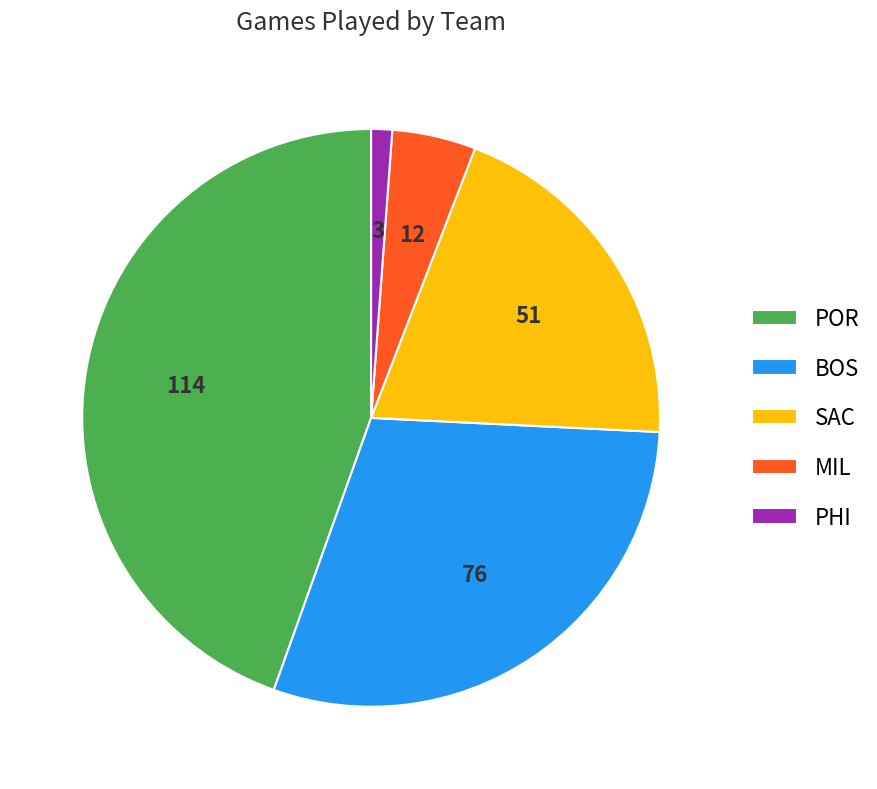

Rank the categories by value from lowest to highest.

PHI, MIL, SAC, BOS, POR